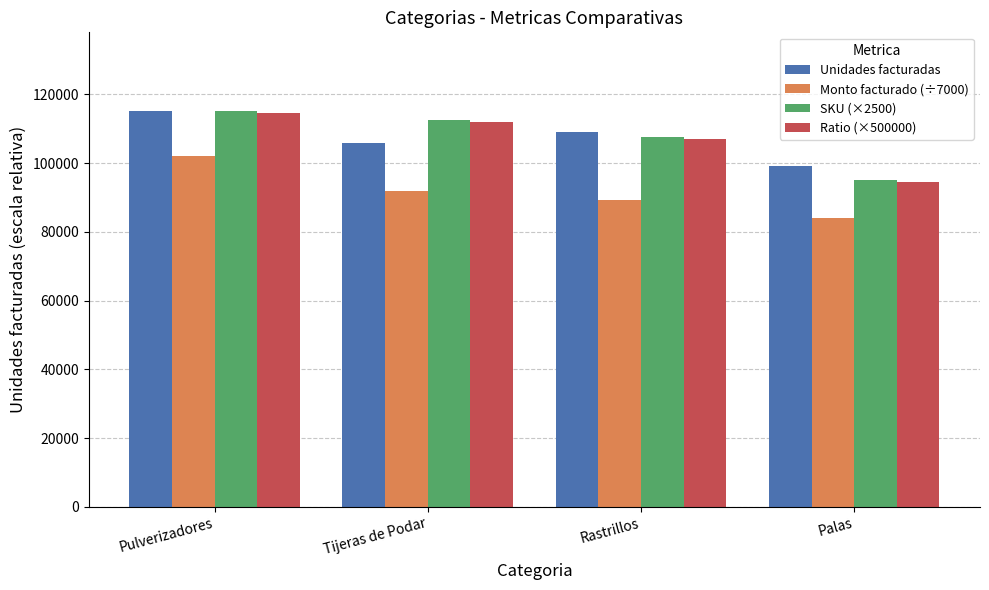

How many Unidades facturadas values are between 105877 and 115008?

3